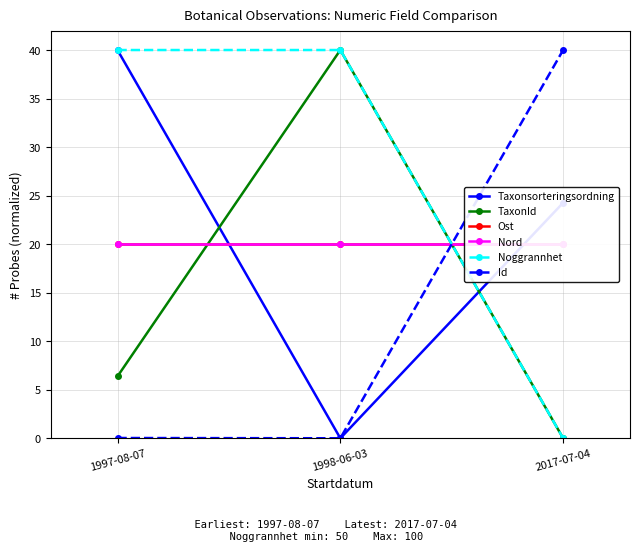

Reading right to left, extract all data points from this chart.

Taxonsorteringsordning: 24.3	0.0	40.0
TaxonId: 0.0	40.0	6.4
Ost: 20.0	20.0	20.0
Nord: 20.0	20.0	20.0
Noggrannhet: 0.0	40.0	40.0
Id: 40.0	0.0	0.0